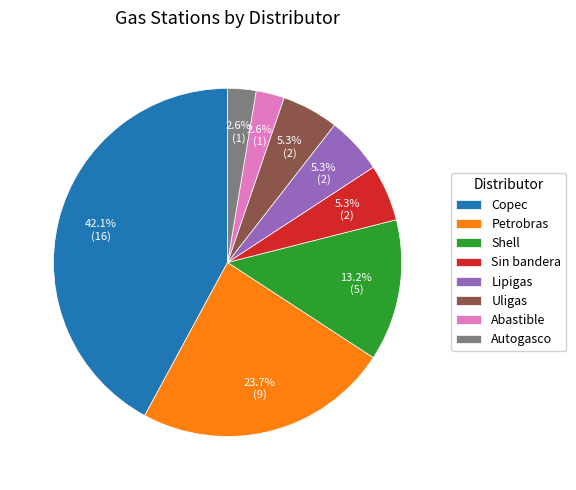

To the nearest percent, what is the average slice percentage?

12%